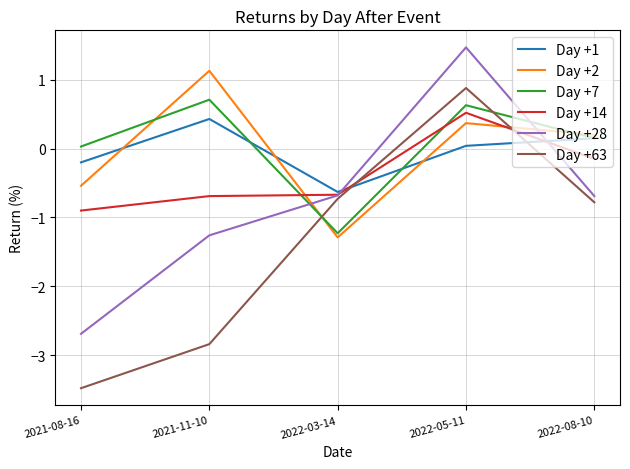

The value of Day +28 at 2022-05-11 is 2.2. True or false?

False